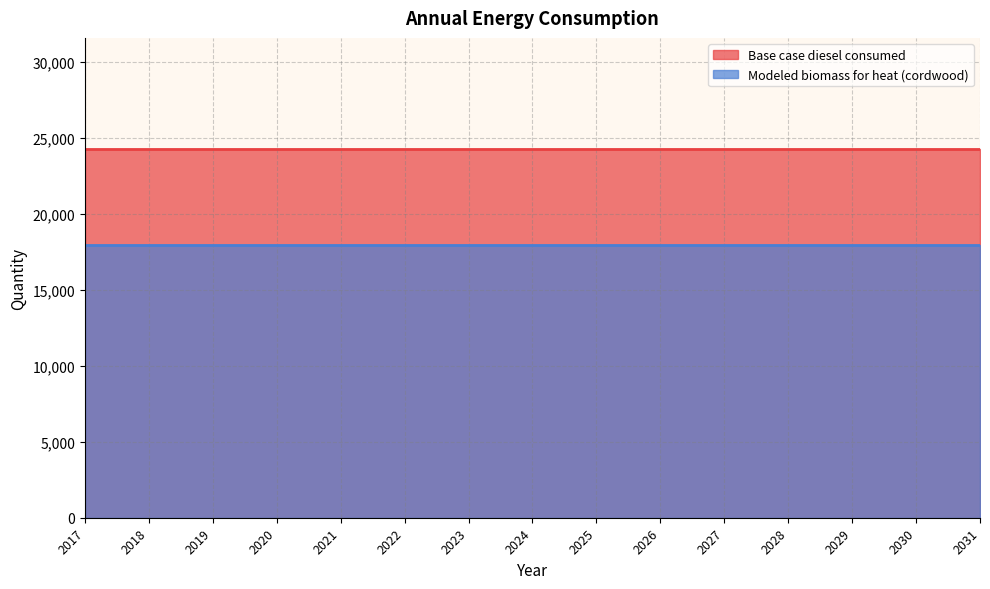

Which series has the widest spread of values?

Base case diesel consumed